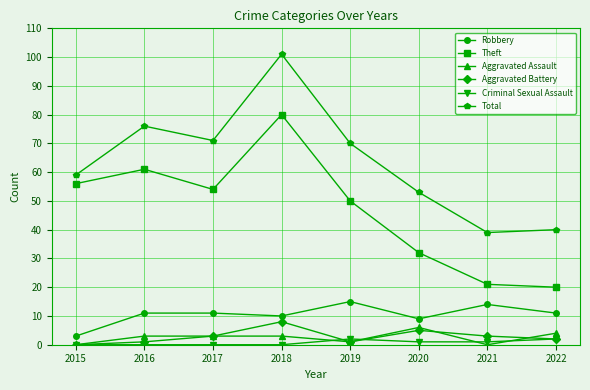

Which series changed the most between 2016 and 2022?

Theft